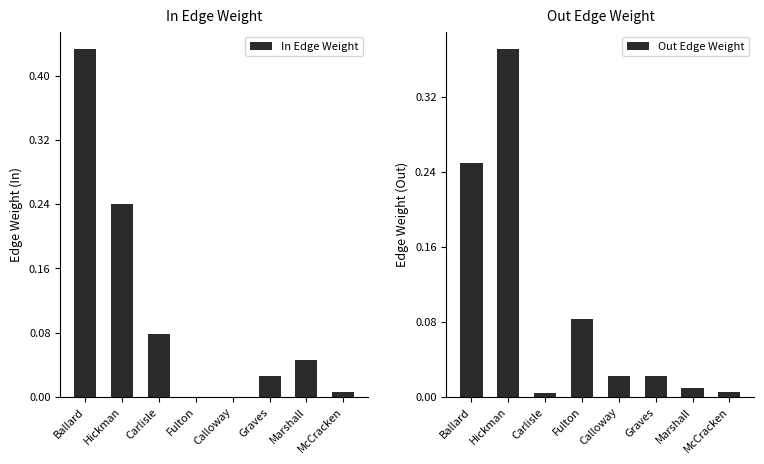

At which category does the chart reach its peak across all series?

Ballard